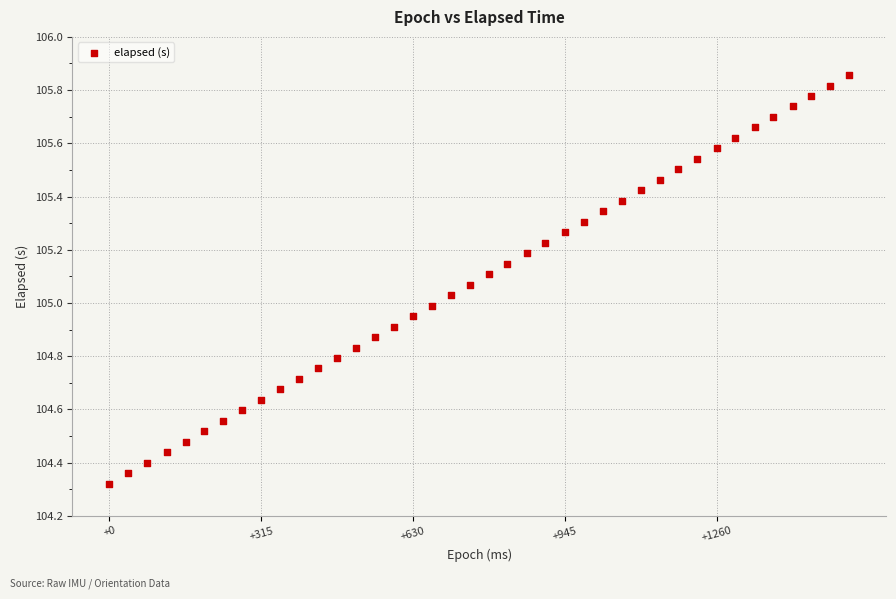

What is the range of X values (max minus min)?

1535.0